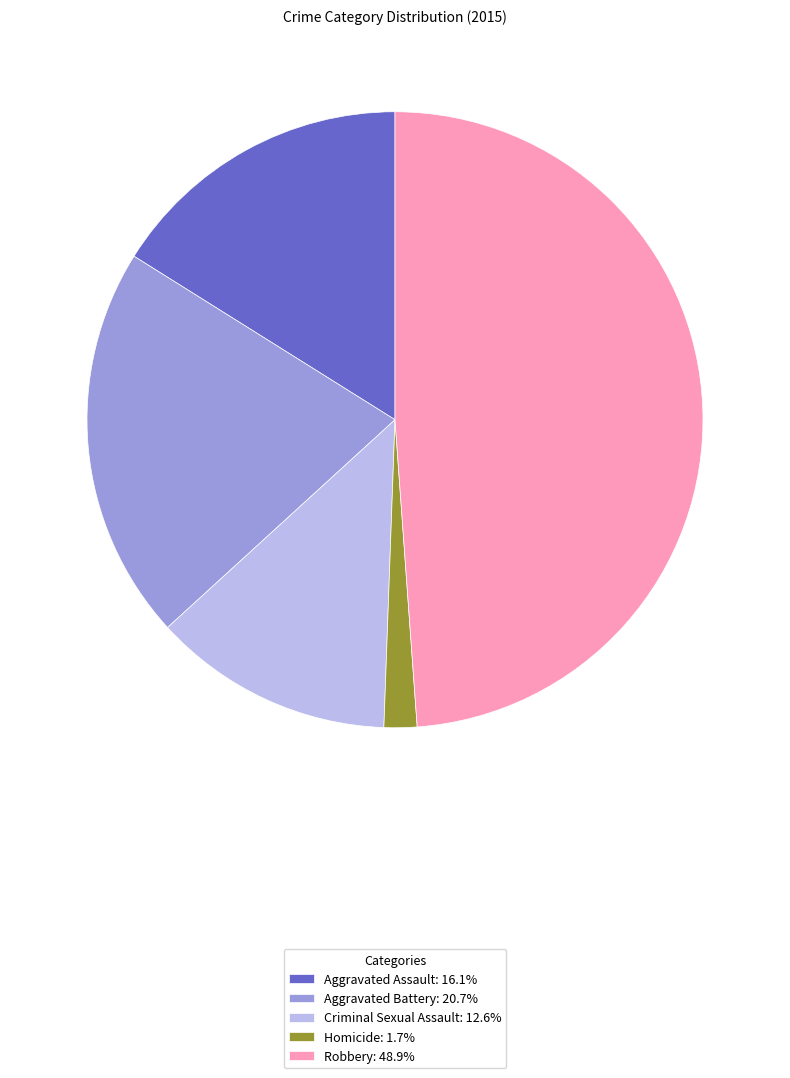

How many slices are in this pie chart?

5